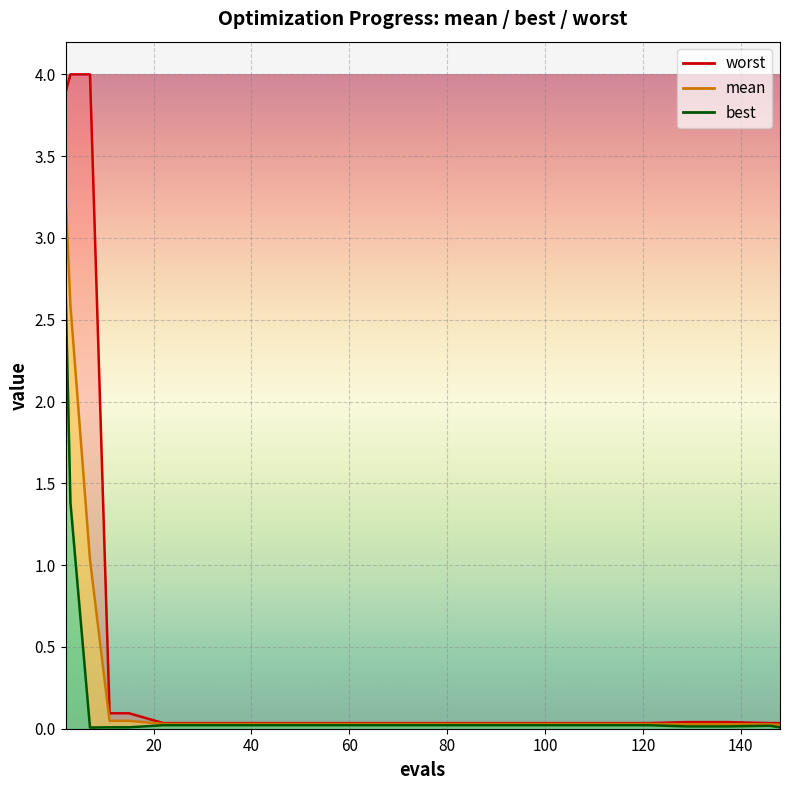

What are all the series names shown in the legend?

mean, best, worst